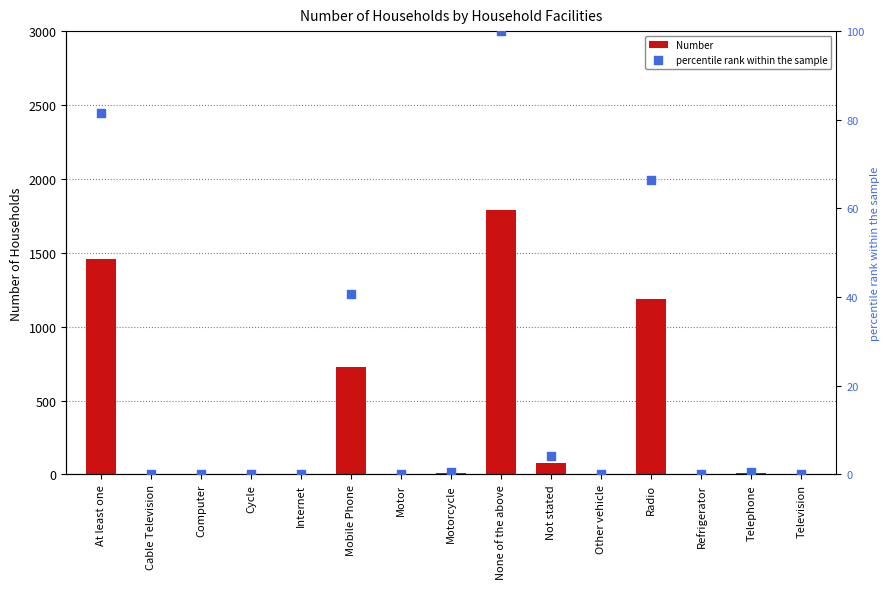

At which category is the sum across all series the highest?

None of the above